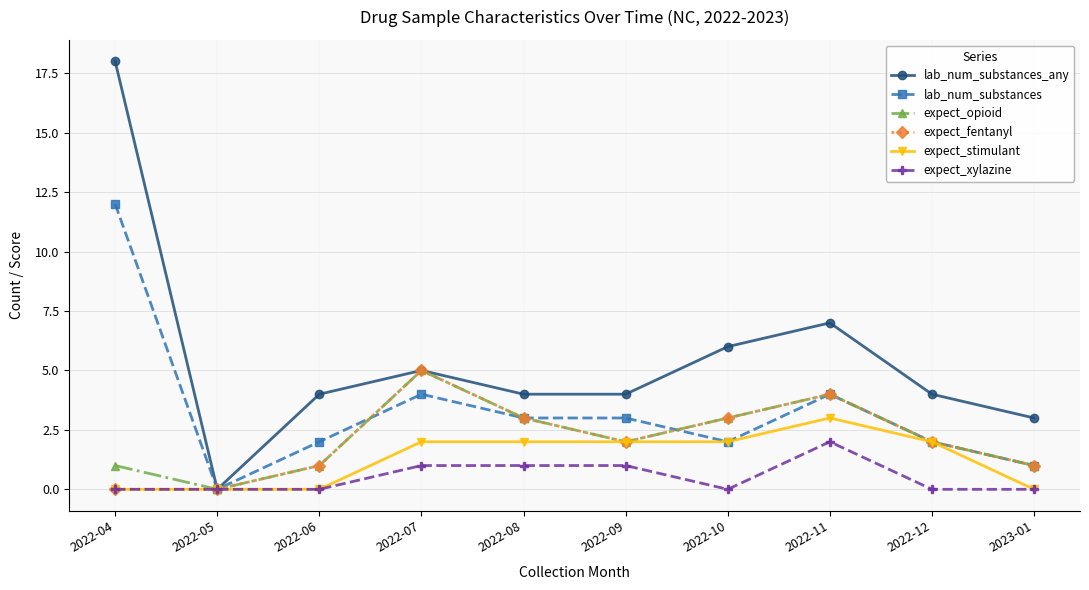

Reading left to right, list all the values displayed in this chart.

lab_num_substances_any: 2022-04=18	2022-05=0	2022-06=4	2022-07=5	2022-08=4	2022-09=4	2022-10=6	2022-11=7	2022-12=4	2023-01=3
lab_num_substances: 2022-04=12	2022-05=0	2022-06=2	2022-07=4	2022-08=3	2022-09=3	2022-10=2	2022-11=4	2022-12=2	2023-01=1
expect_opioid: 2022-04=1	2022-05=0	2022-06=1	2022-07=5	2022-08=3	2022-09=2	2022-10=3	2022-11=4	2022-12=2	2023-01=1
expect_fentanyl: 2022-04=0	2022-05=0	2022-06=1	2022-07=5	2022-08=3	2022-09=2	2022-10=3	2022-11=4	2022-12=2	2023-01=1
expect_stimulant: 2022-04=0	2022-05=0	2022-06=0	2022-07=2	2022-08=2	2022-09=2	2022-10=2	2022-11=3	2022-12=2	2023-01=0
expect_xylazine: 2022-04=0	2022-05=0	2022-06=0	2022-07=1	2022-08=1	2022-09=1	2022-10=0	2022-11=2	2022-12=0	2023-01=0